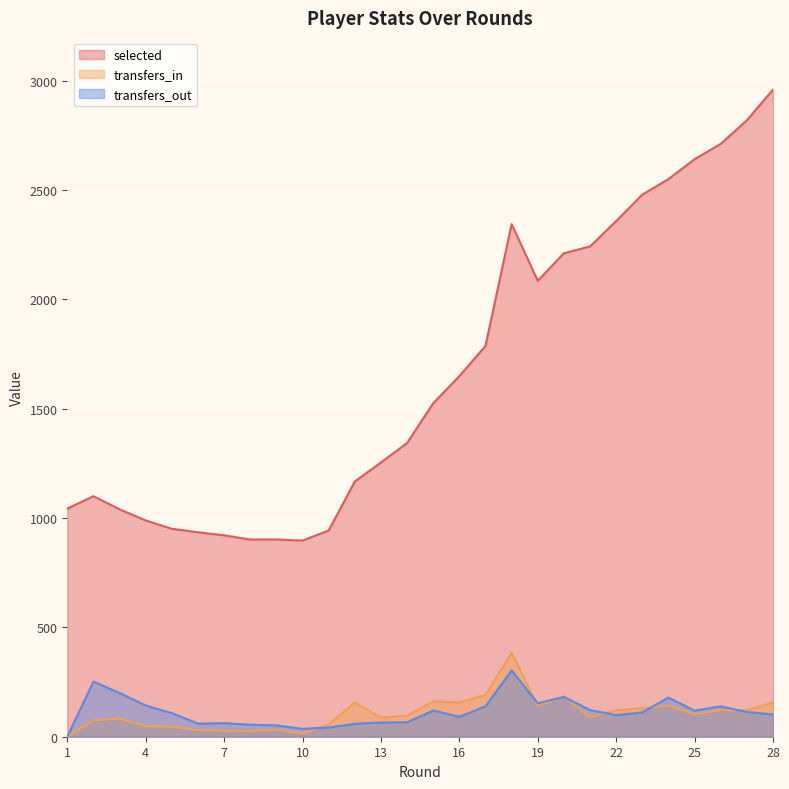

True or false: selected has more than 2 interior local peaks.

False